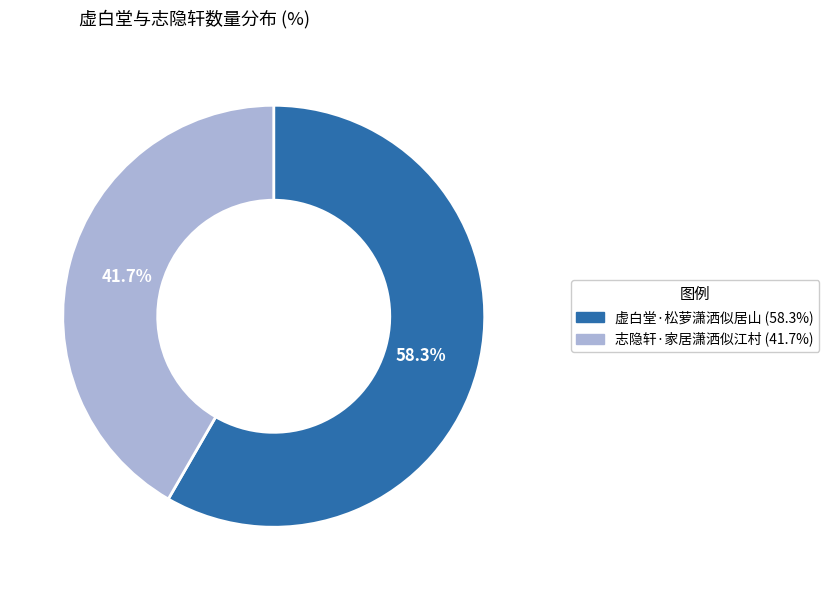

How many slices are in this pie chart?

2